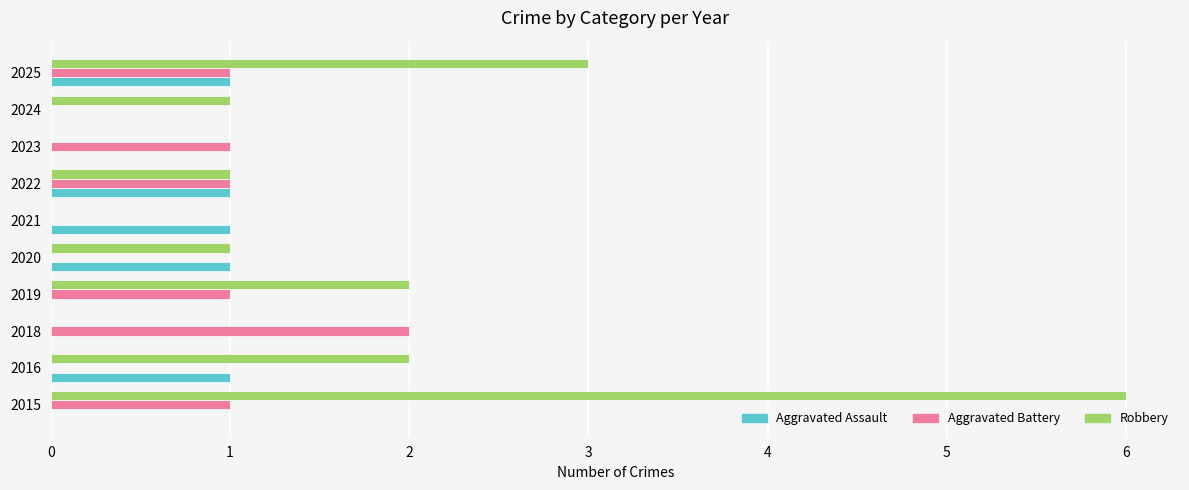

The Robbery series shows -4 at 2021. True or false?

False